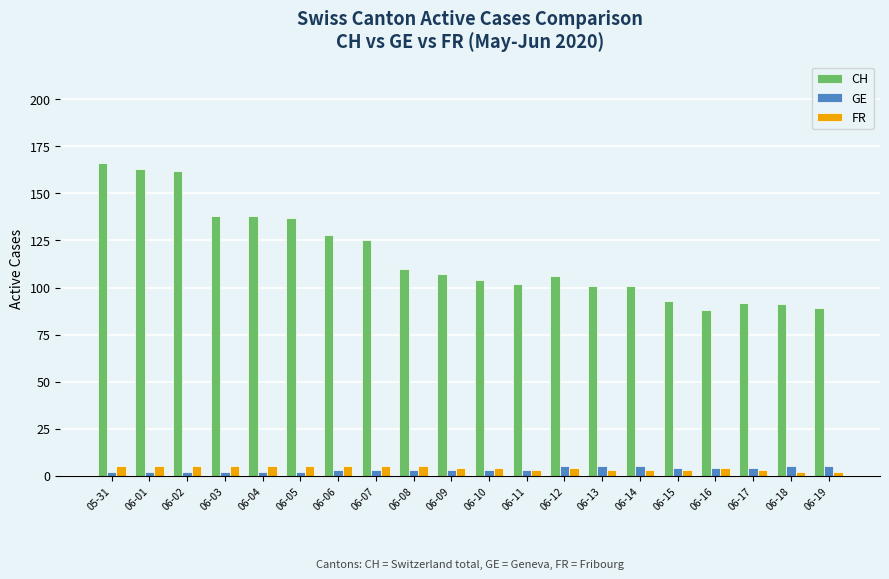

Is it true that CH equals 243 at 05-31?

False